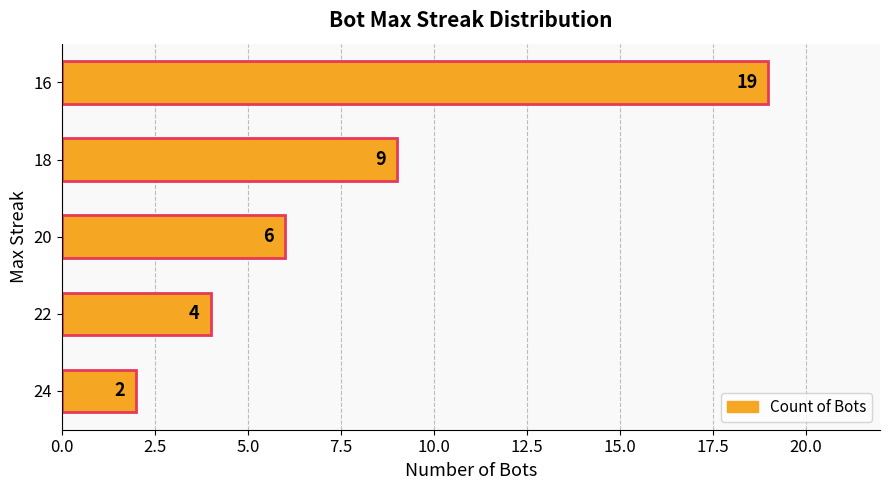

List the labels in order of value, largest first.

16, 18, 20, 22, 24